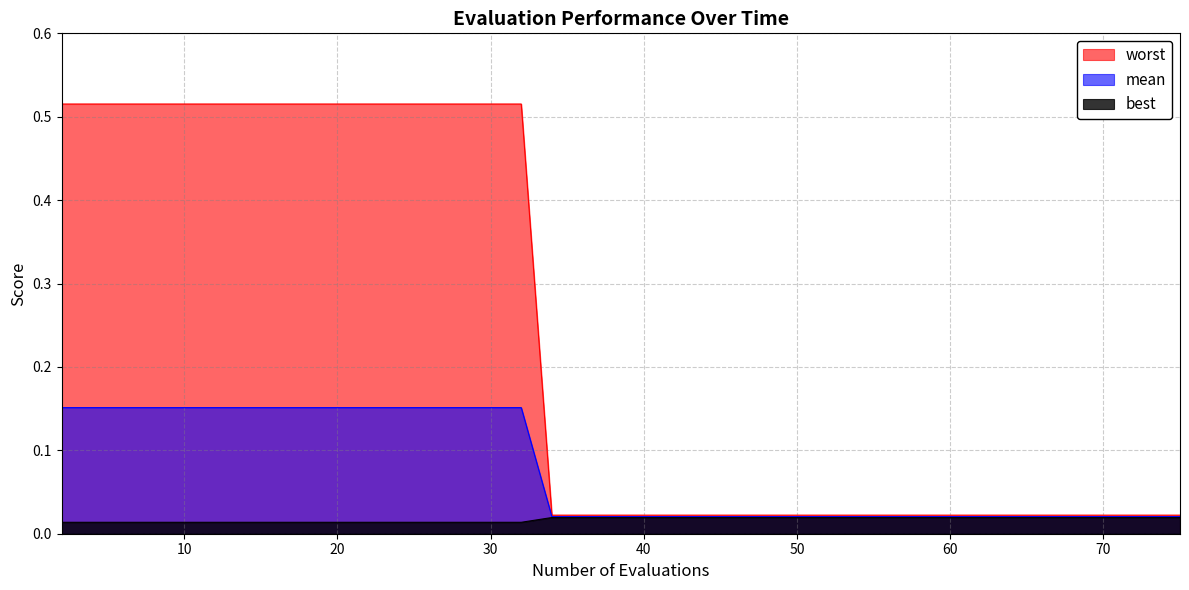

Rank the series by their average value, from highest to lowest.

worst, mean, best